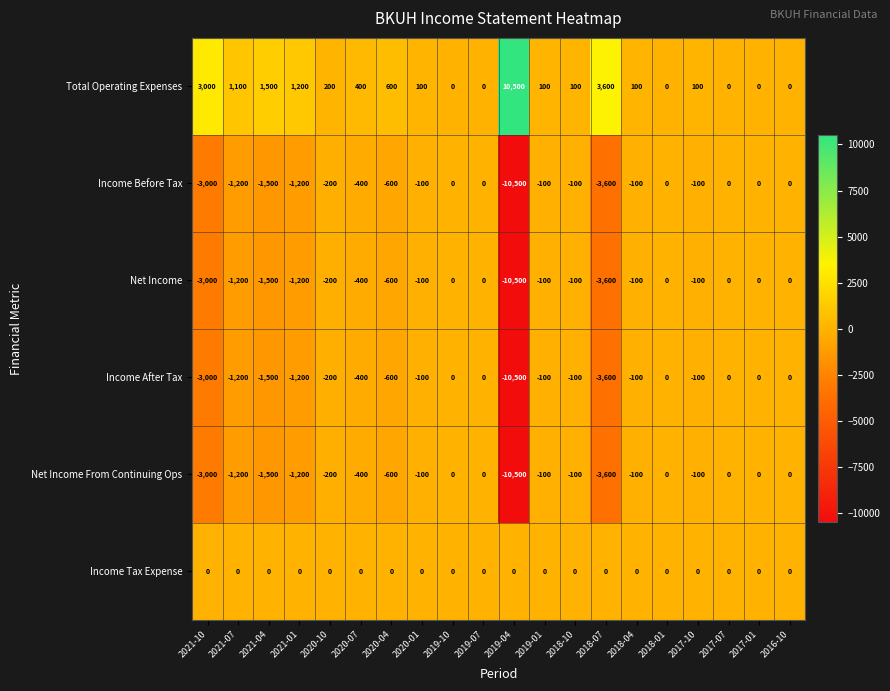

What is the difference between the highest and lowest values at 2018-04?

200